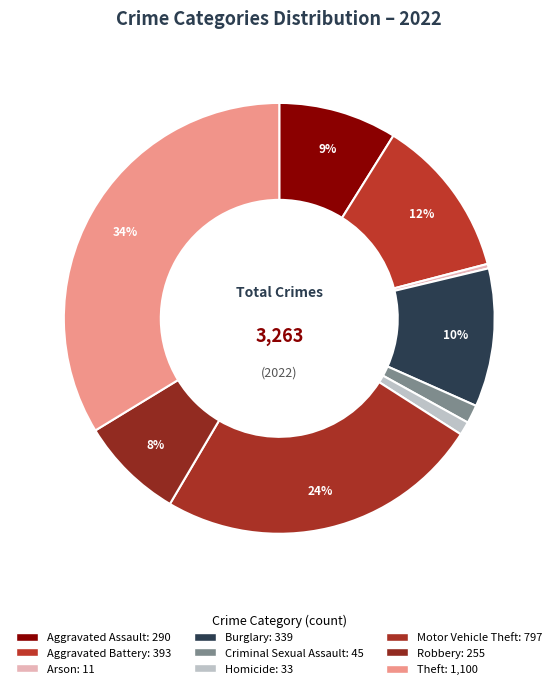

Approximately how many times larger is the value at Burglary compared to Motor Vehicle Theft?

0.4